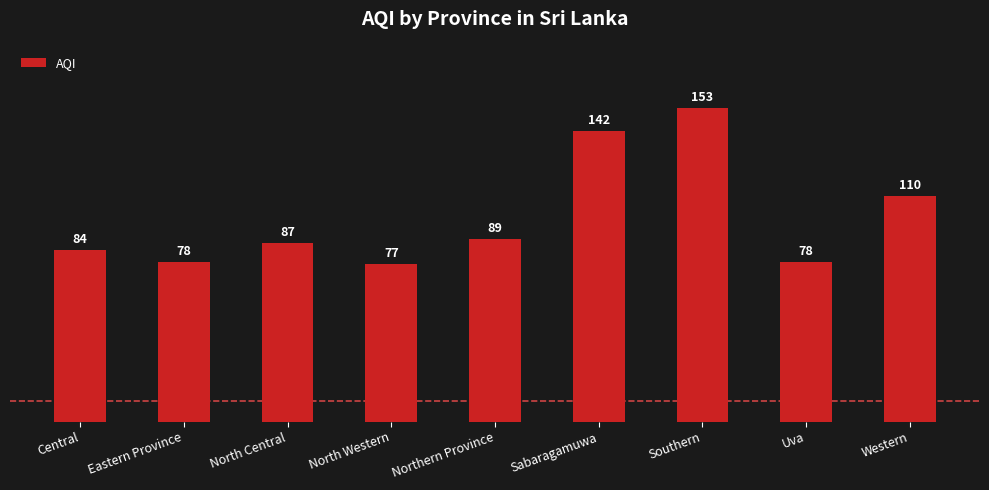

What is the maximum value shown in the chart?

153